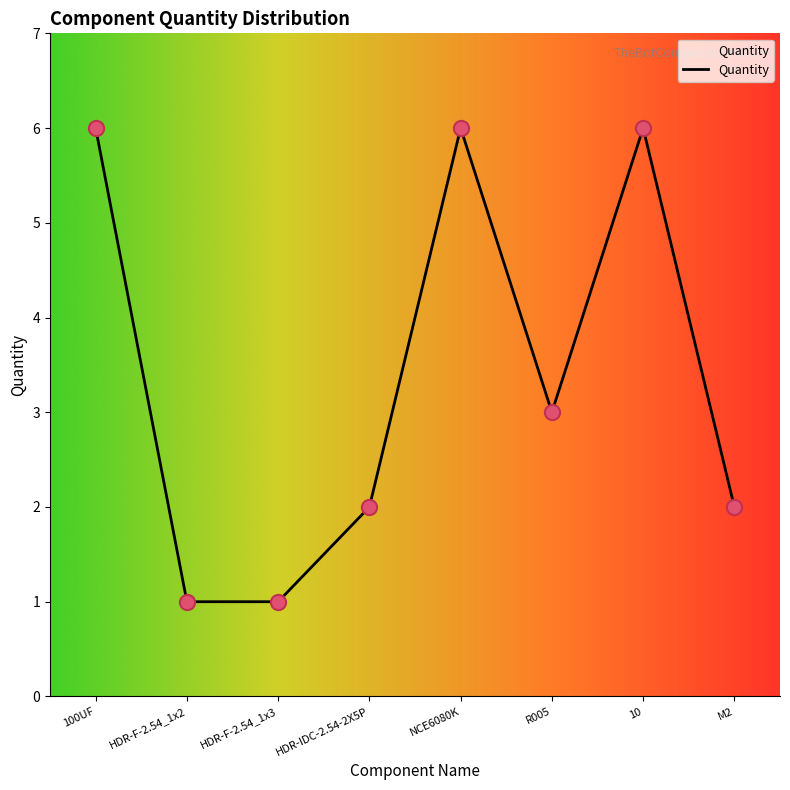

What is the ratio of the value at M2 to the value at NCE6080K?

0.3